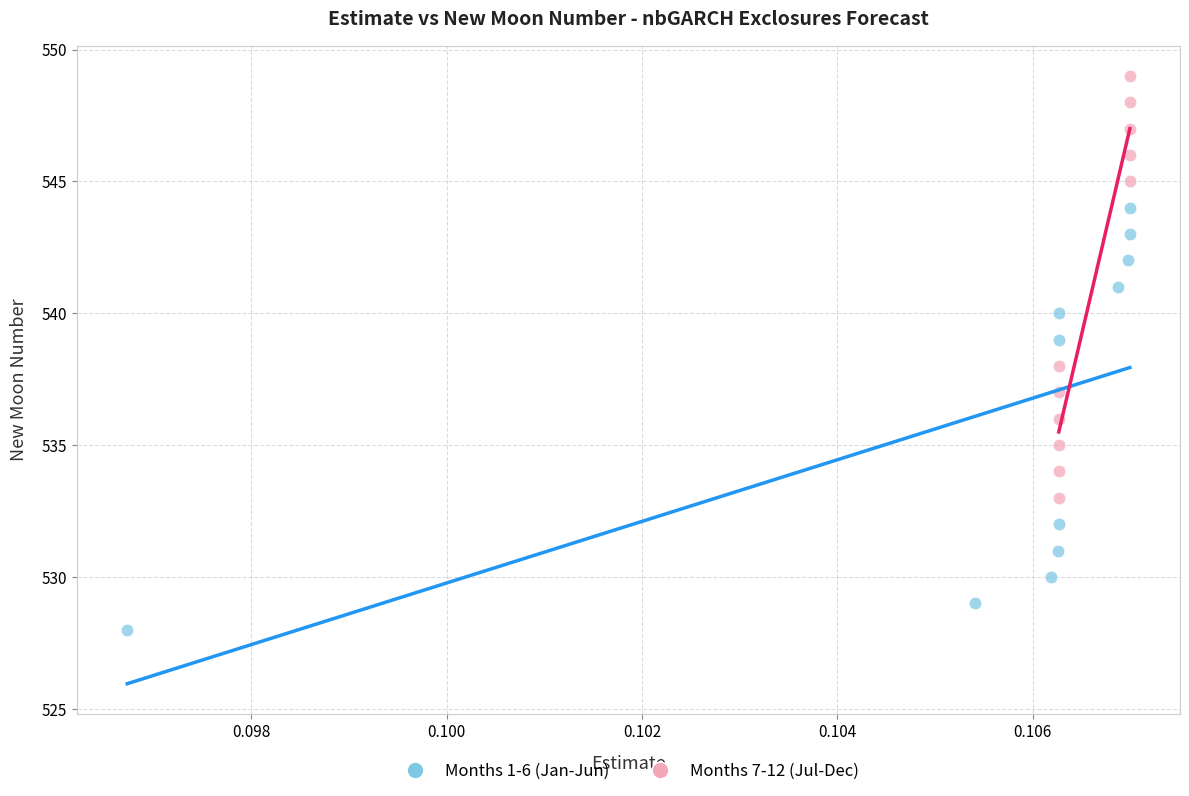

Which series contains the lowest Y value?

Months 1-6 (Jan-Jun)